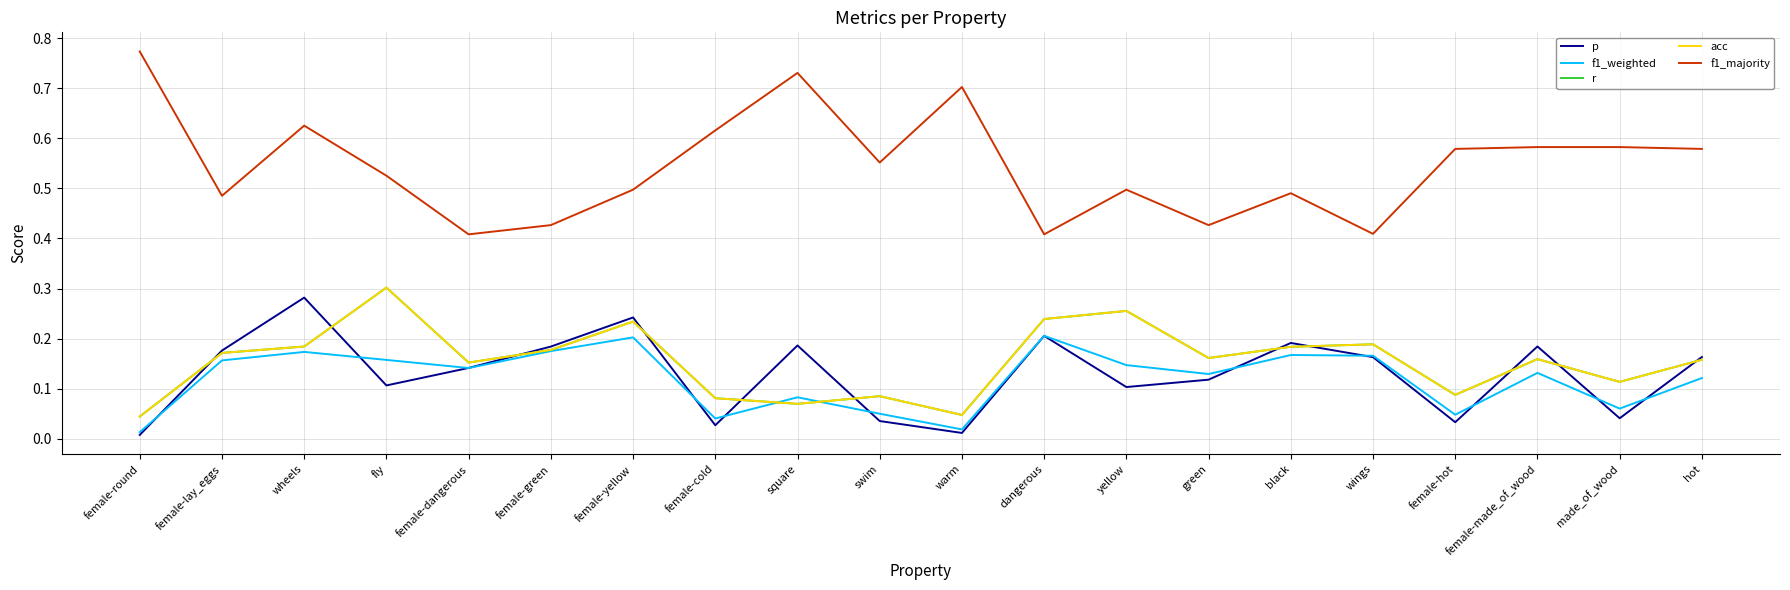

Does the chart display data point markers on the line(s)?

No